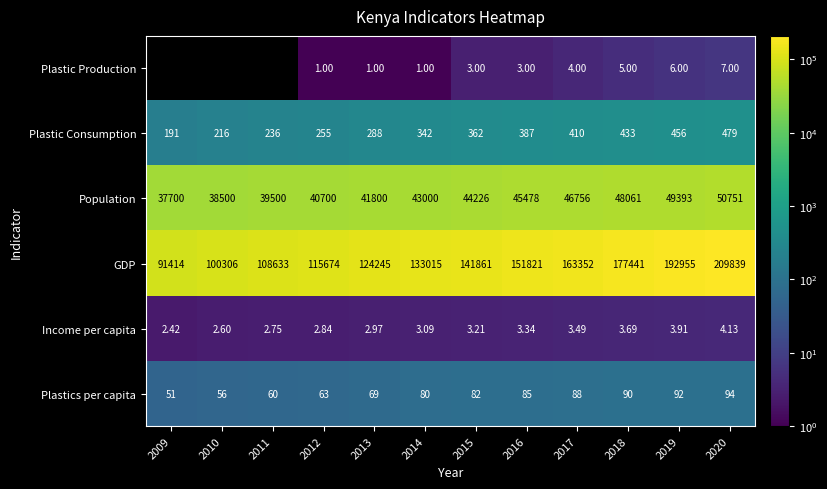

Which series has the largest total across all categories?

GDP